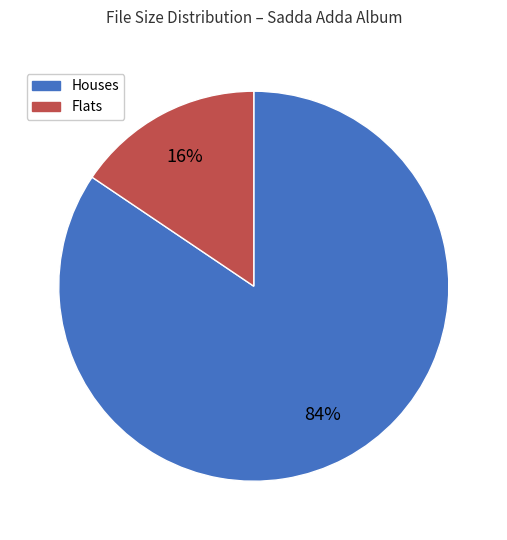

Is there a majority slice in this chart?

Yes